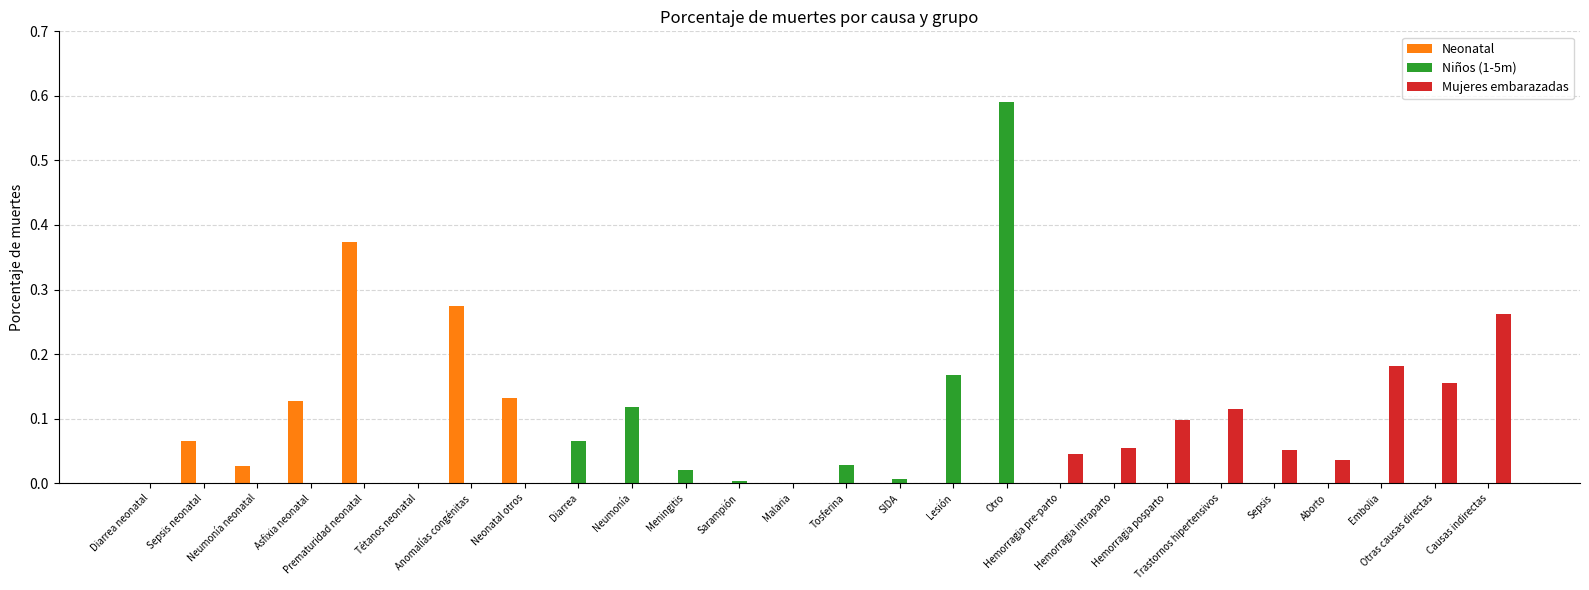

What is the sum of all Niños (1-5m) values?

1.0